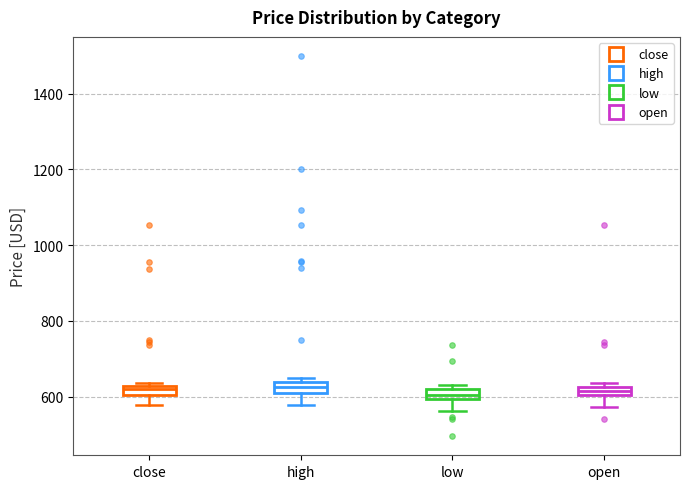

Where is the upper edge of the box for open on the y-axis? The values are not printed on the chart, so give them approximately, as read against the axis.

620